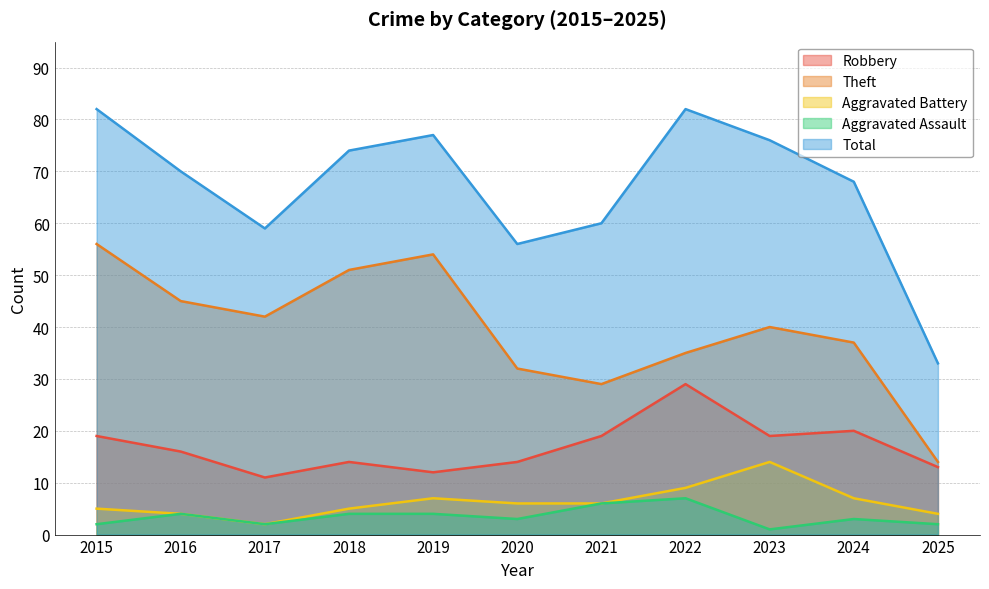

Is it true that Robbery equals 23 at 2020?

False